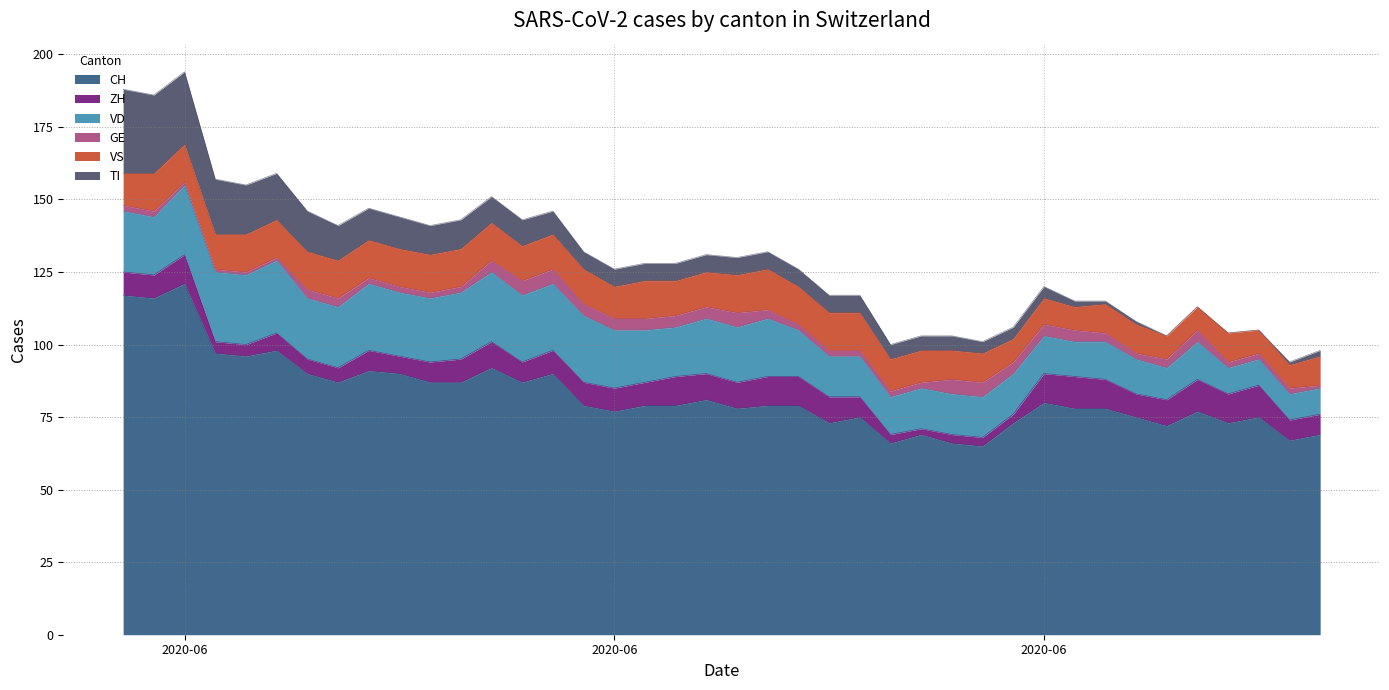

Rank the series at 2020-07-03 from highest to lowest value.

CH, VD, VS, ZH, GE, TI